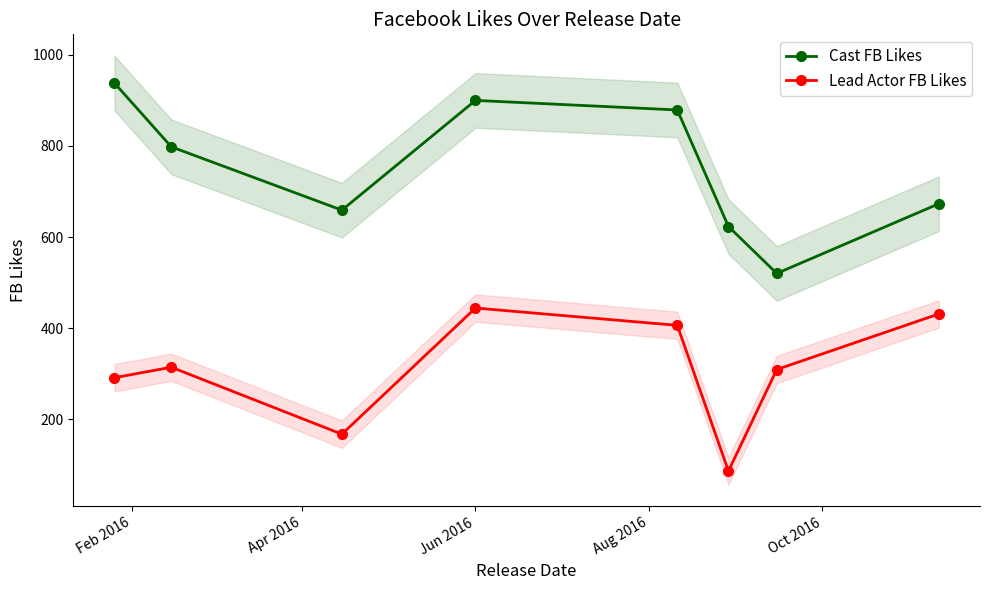

True or false: Lead Actor FB Likes and Cast FB Likes cross at least once.

False